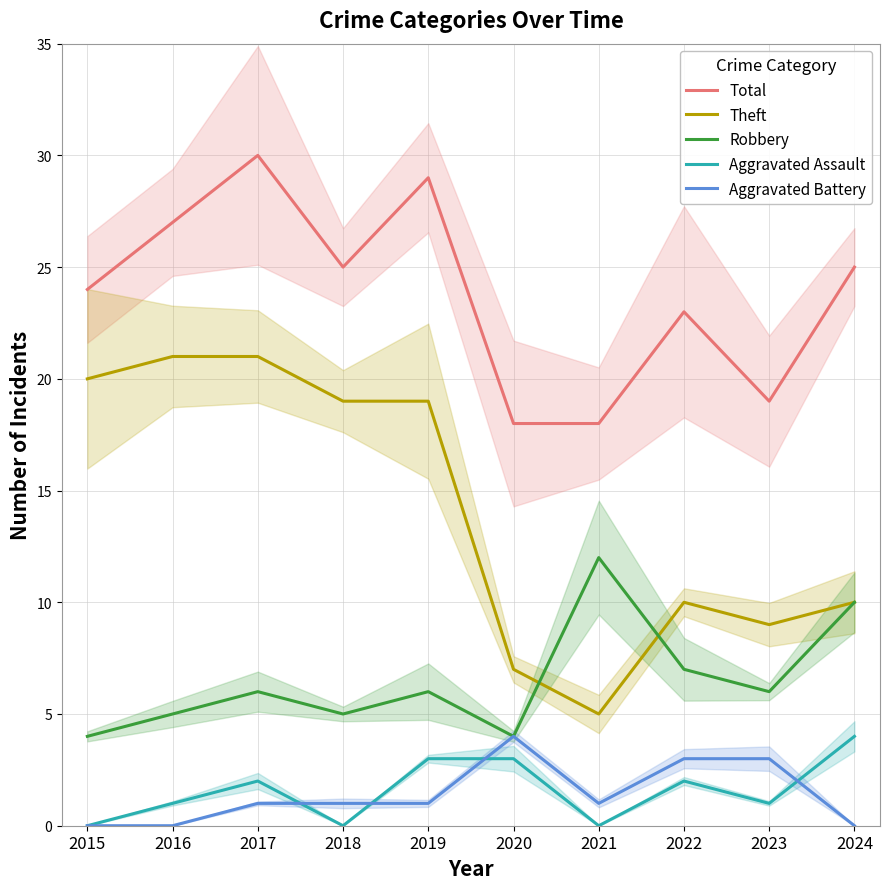

True or false: Aggravated Battery and Total cross at least once.

False